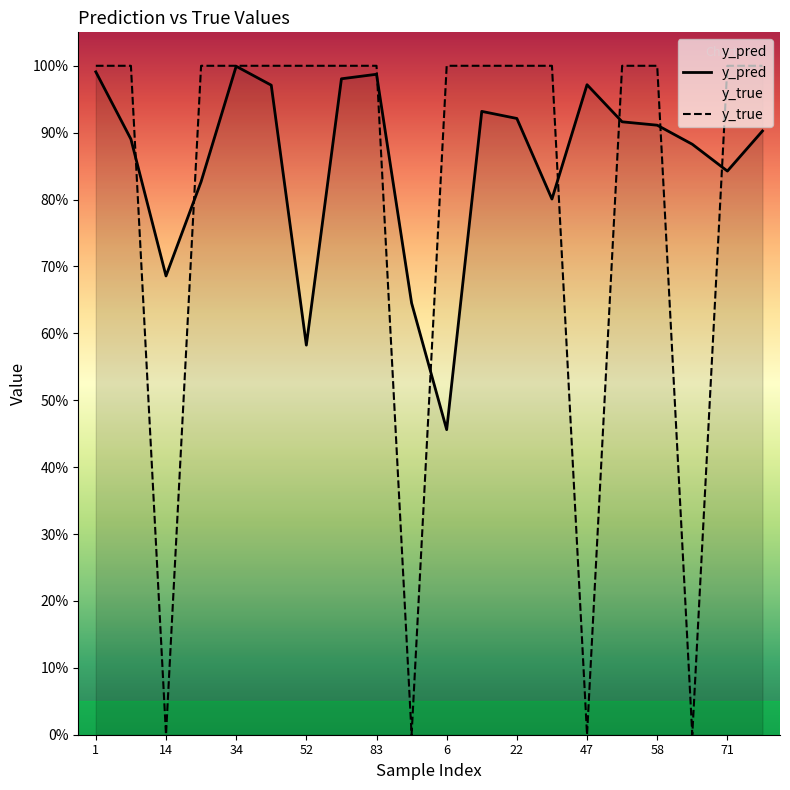

Between which two adjacent categories do y_pred and y_true first intersect?

8 and 14